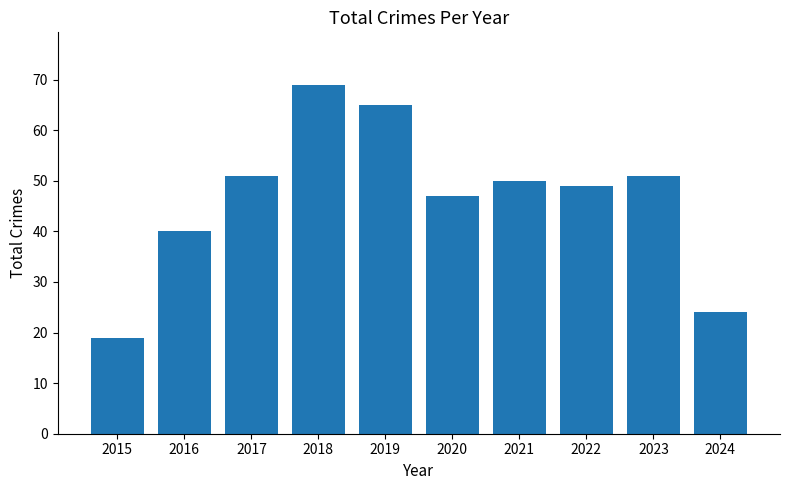

Which category has the highest value across all series?

2018